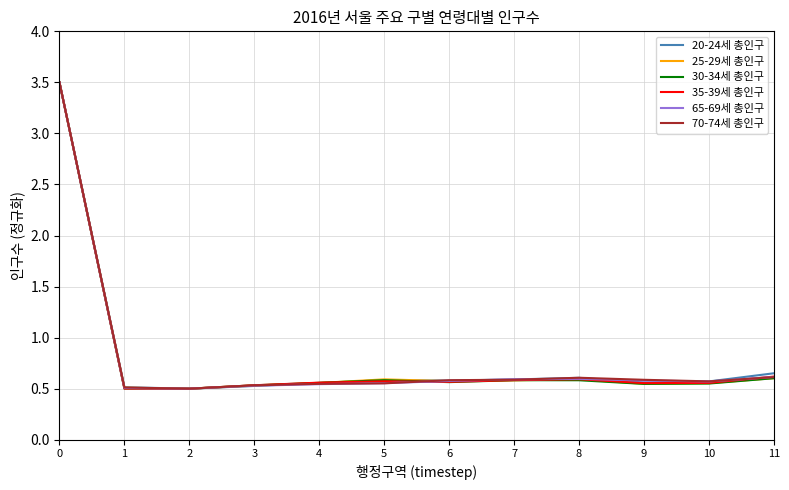

What is the total value across all series at 3?

3.2